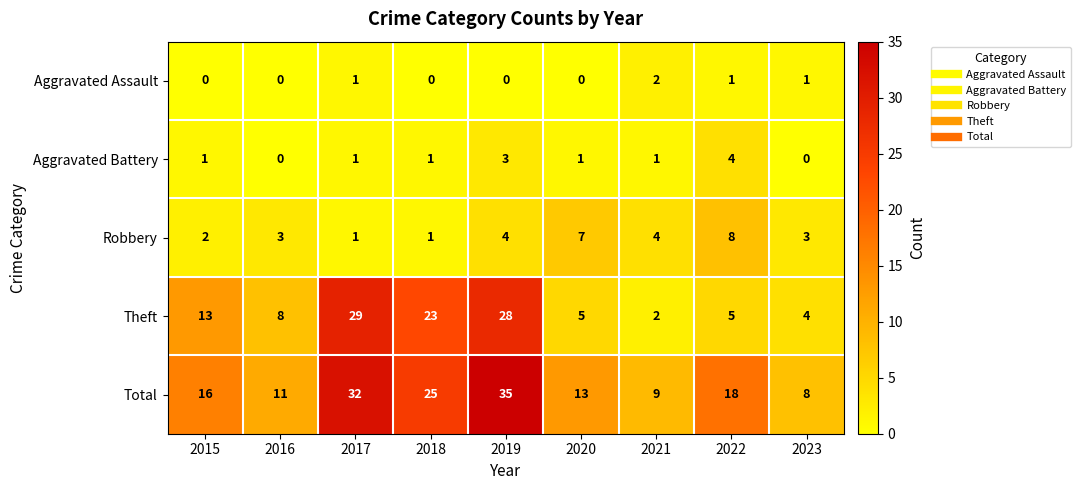

Which series changed the most between 2015 and 2023?

Theft